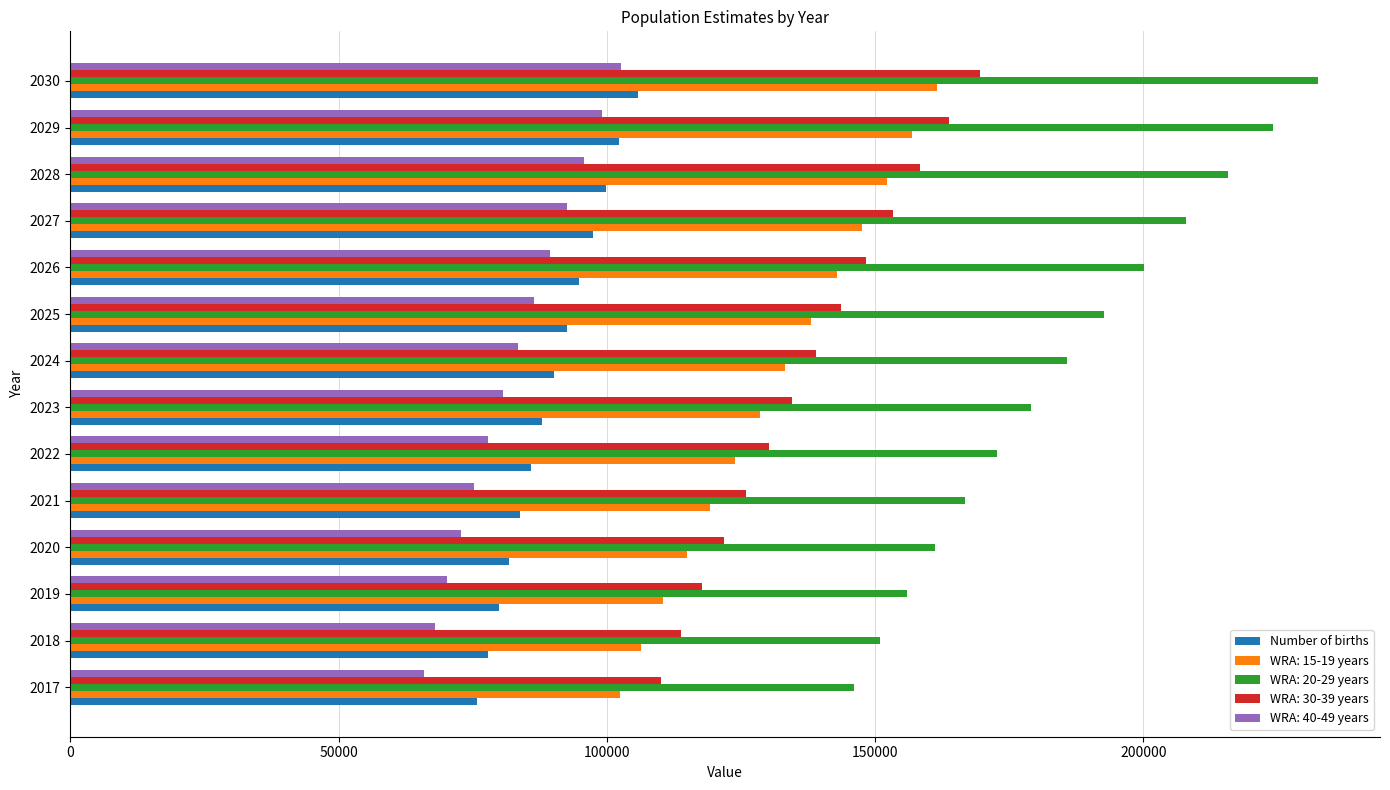

Between 2017 and 2027, which series saw the biggest shift?

WRA: 20-29 years